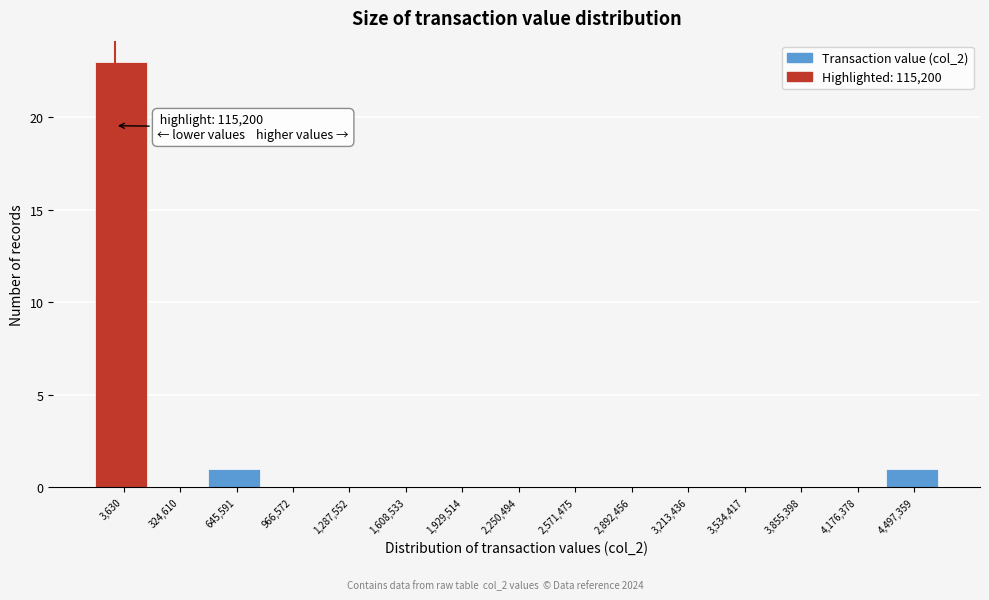

Reading left to right, transcribe all the data shown in this chart.

3,630=23	324,610=0	645,591=1	966,572=0	1,287,552=0	1,608,533=0	1,929,514=0	2,250,494=0	2,571,475=0	2,892,456=0	3,213,436=0	3,534,417=0	3,855,398=0	4,176,378=0	4,497,359=1